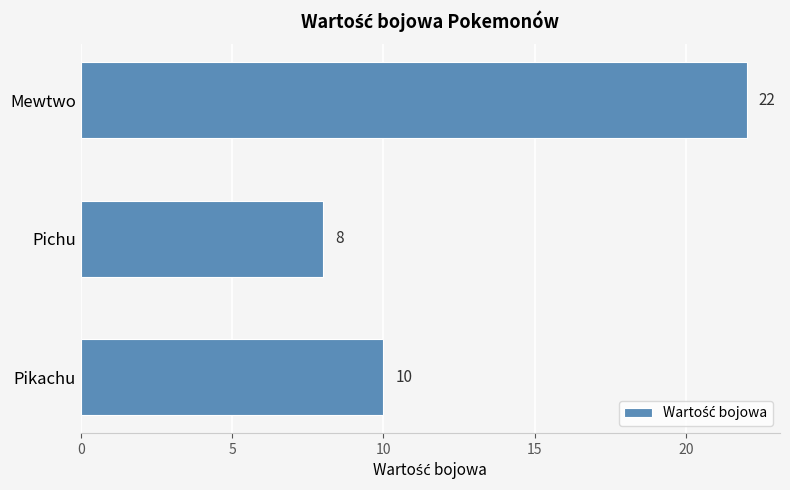

Count the number of data series in this chart.

1